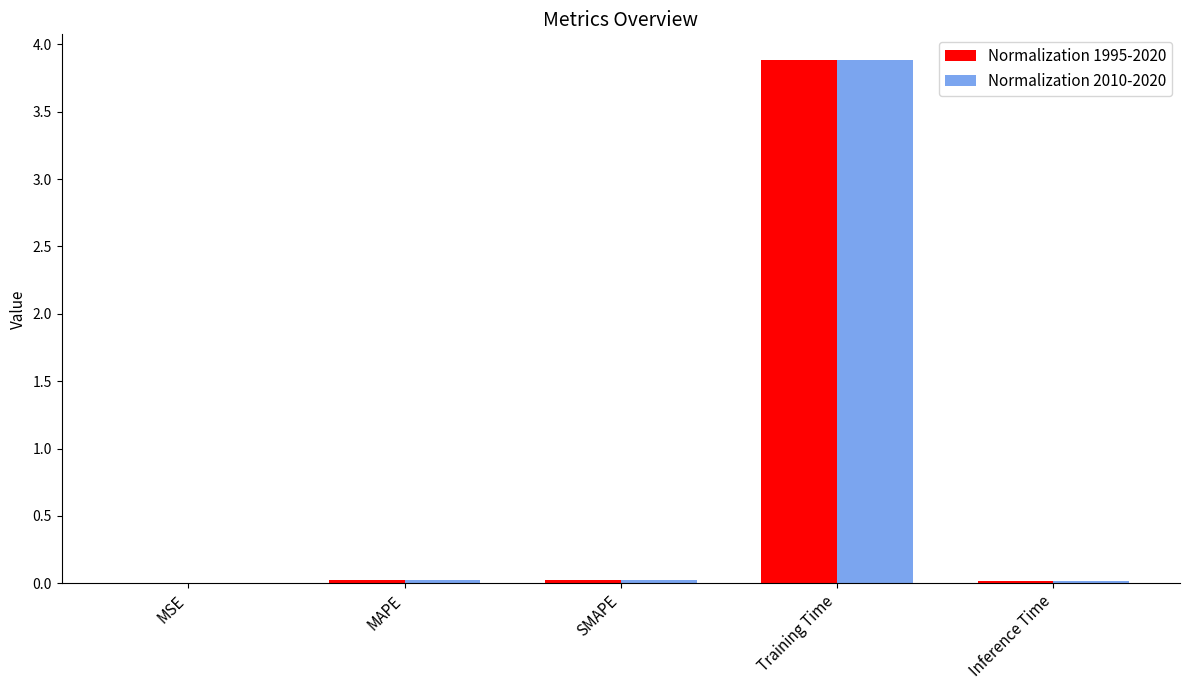

What is the sum of all Normalization 1995-2020 values?

4.0